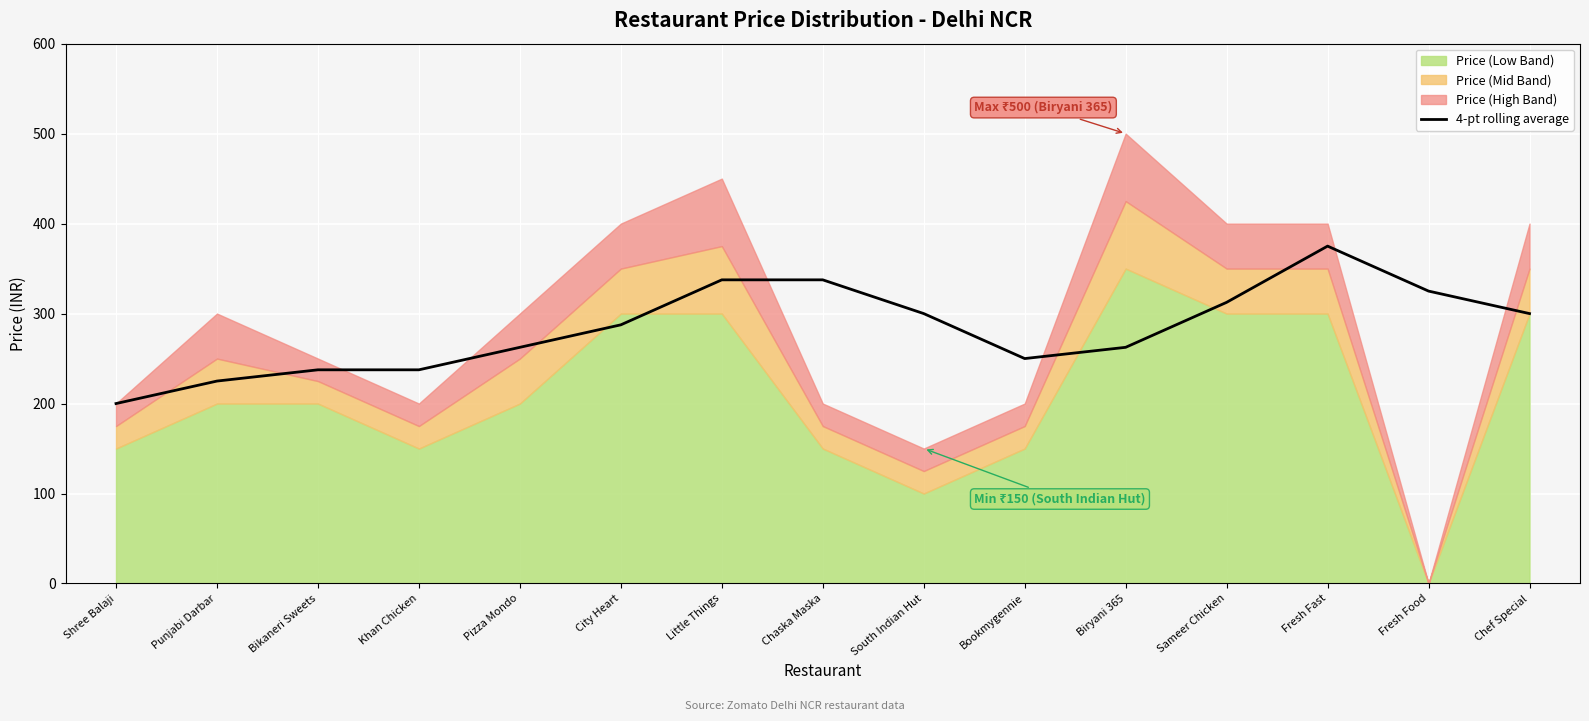

Approximately how many times larger is the value at Pizza Mondo compared to Biryani 365?

1.0